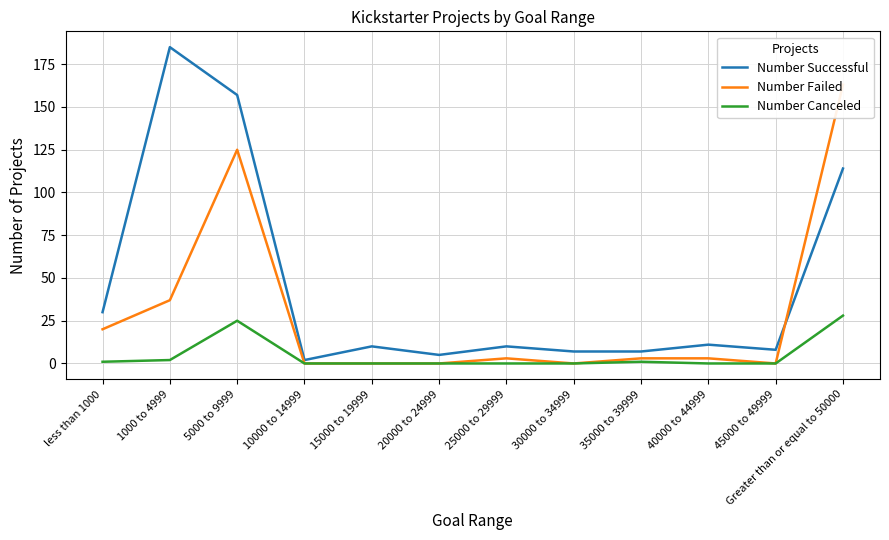

At which category does the chart reach its minimum across all series?

10000 to 14999